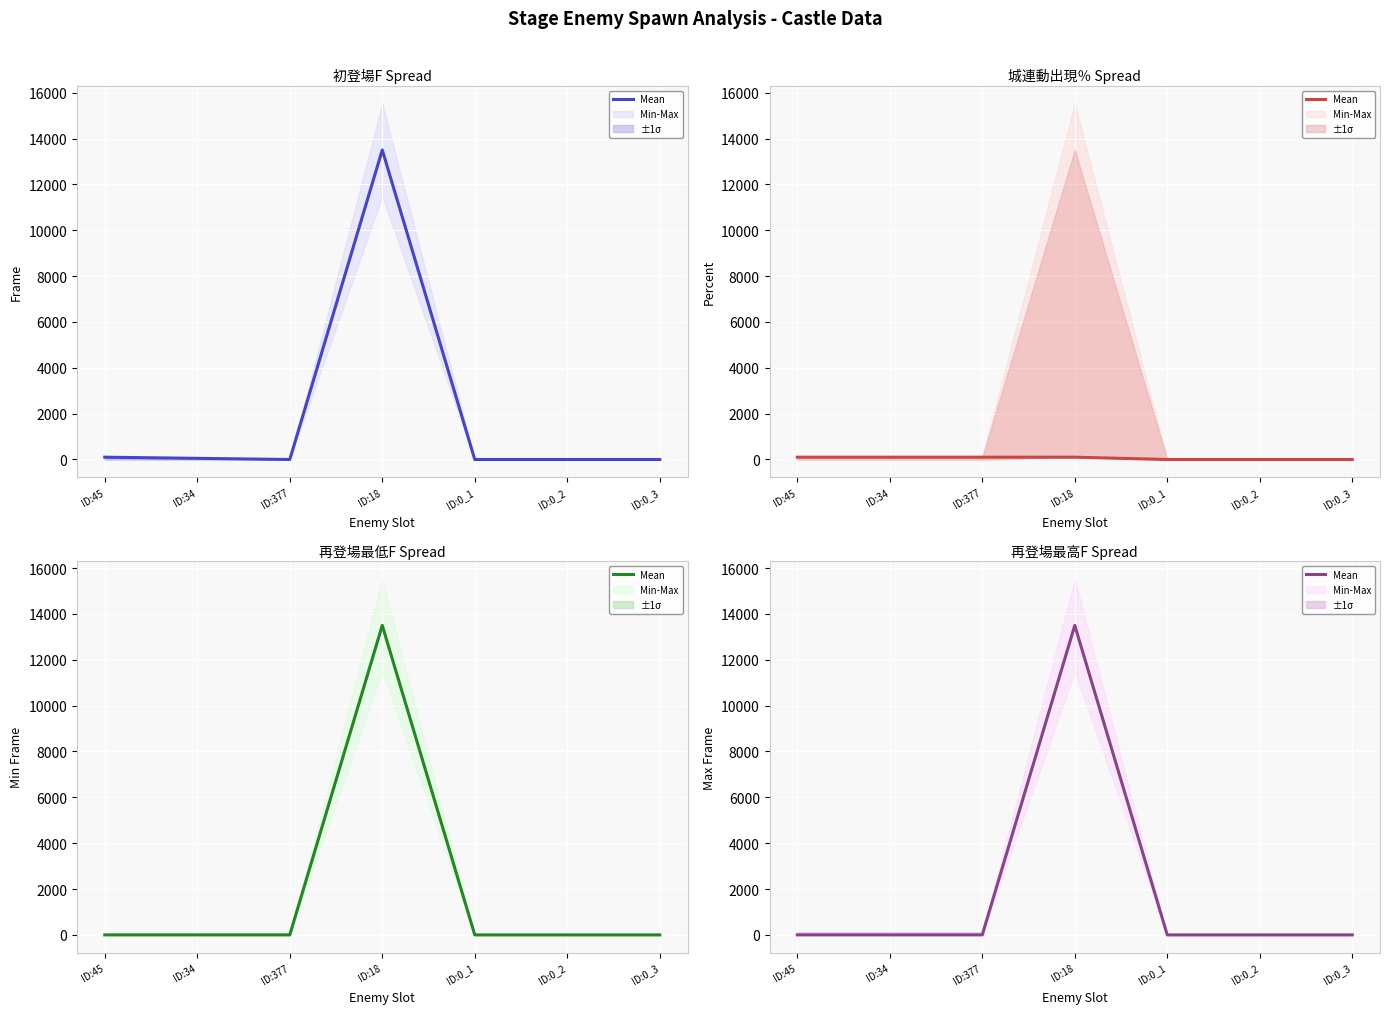

Reading left to right, transcribe all the data shown in this chart.

1	1	1	13500	0	0	0